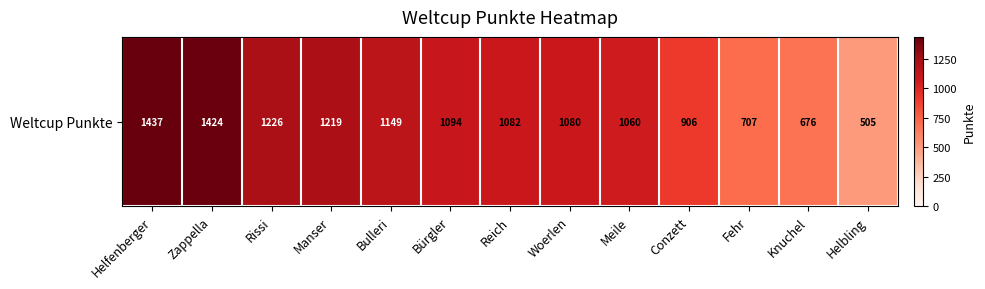

What is the maximum value shown in the chart?

1437